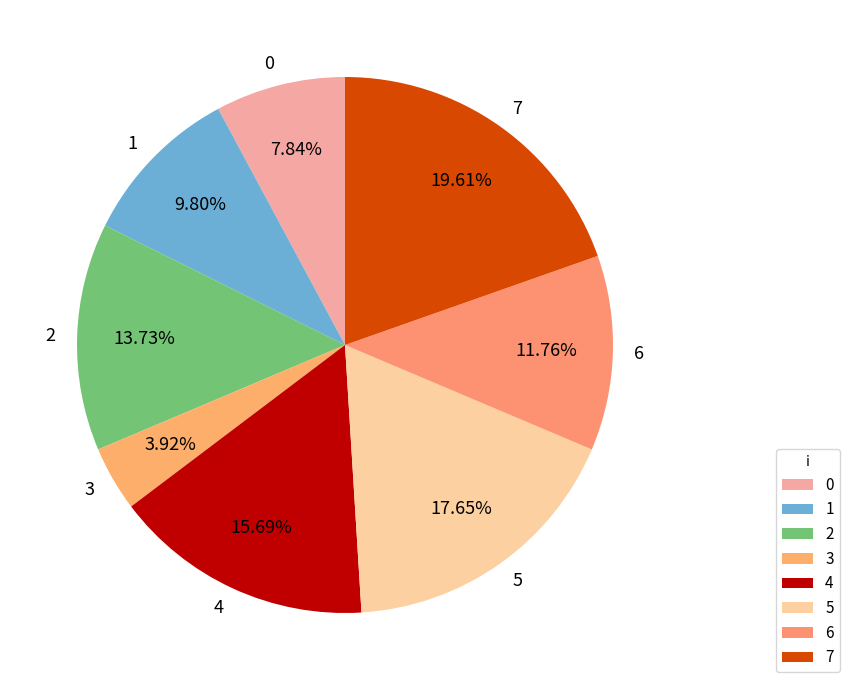

Which slice is the largest?

7